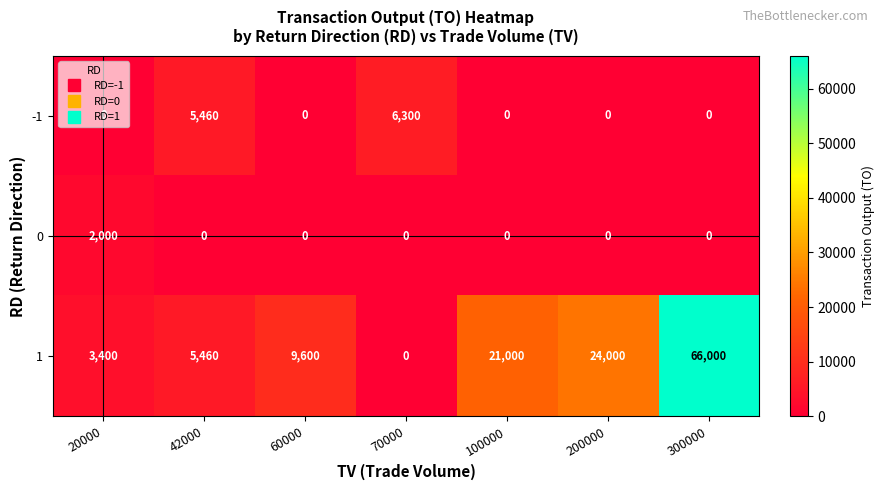

True or false: 0 has a value of 0 at 70000.

True